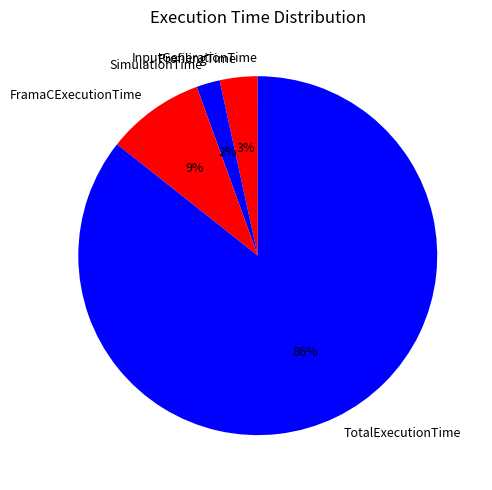

To the nearest percent, what percentage of the pie is SimulationTime?

2%